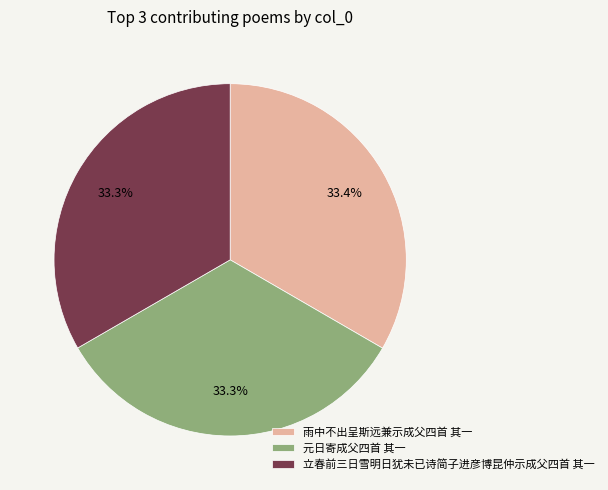

Count the number of slices in the pie.

3